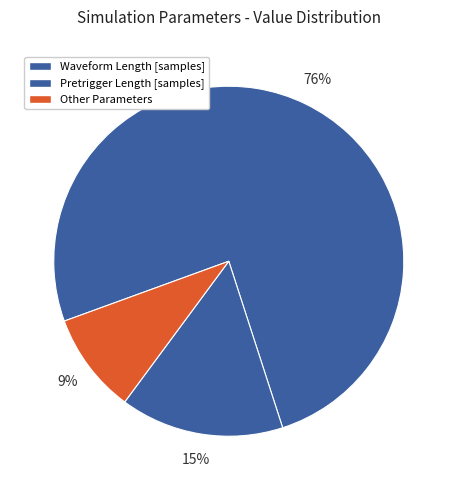

Does any single category account for the majority?

Yes